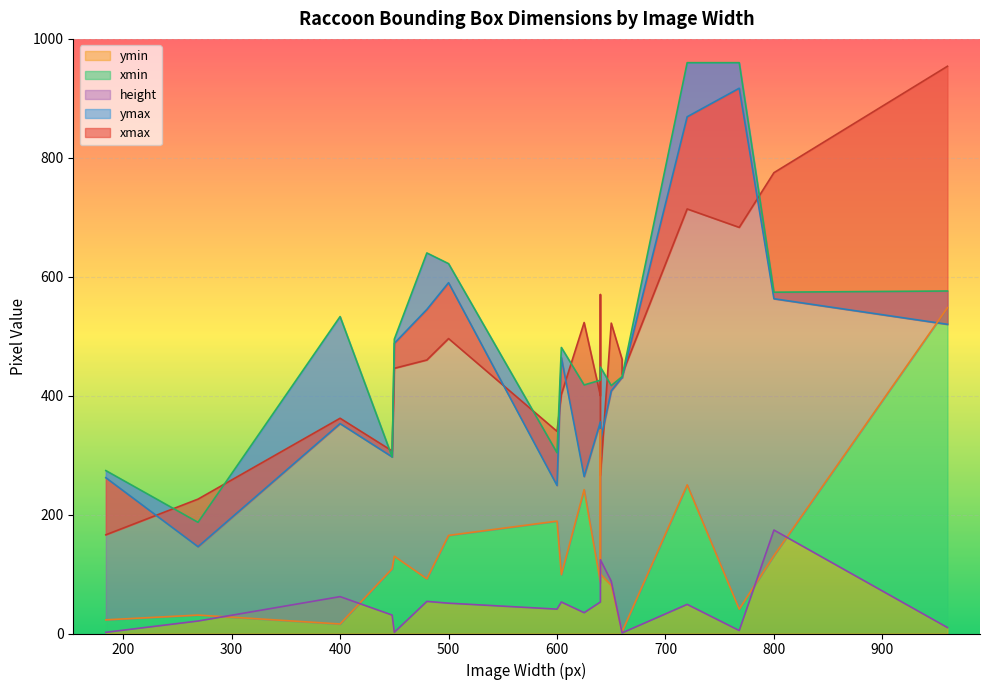

How many data points does each series have?

20